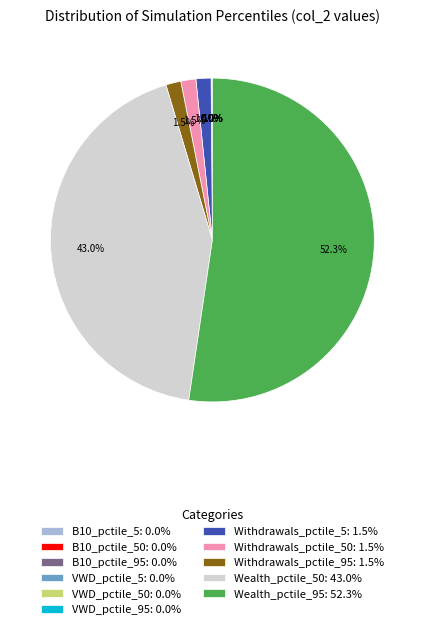

Which slice is the largest?

Wealth_pctile_95: 52.3%